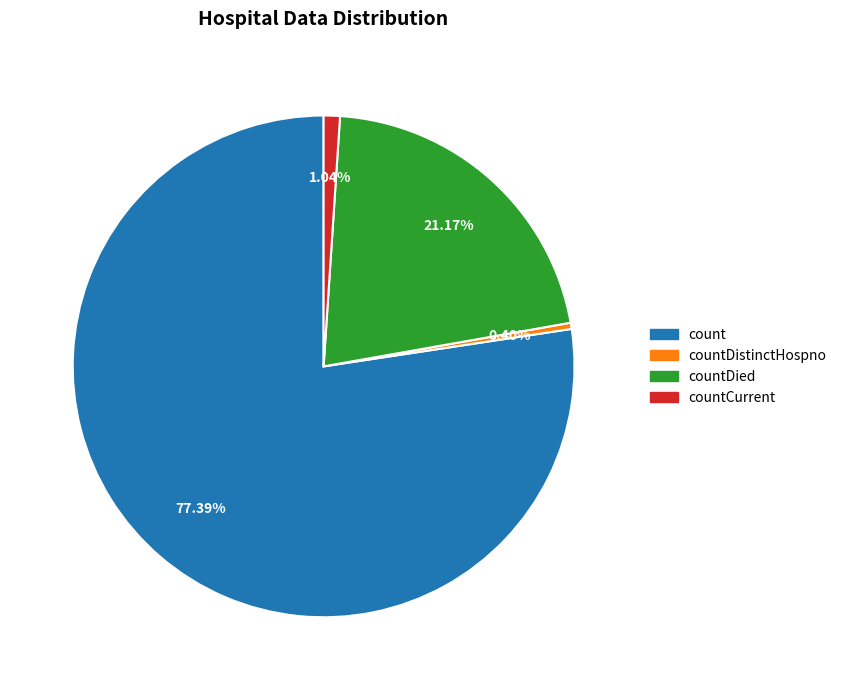

Is there any slice that represents more than half of the pie?

Yes